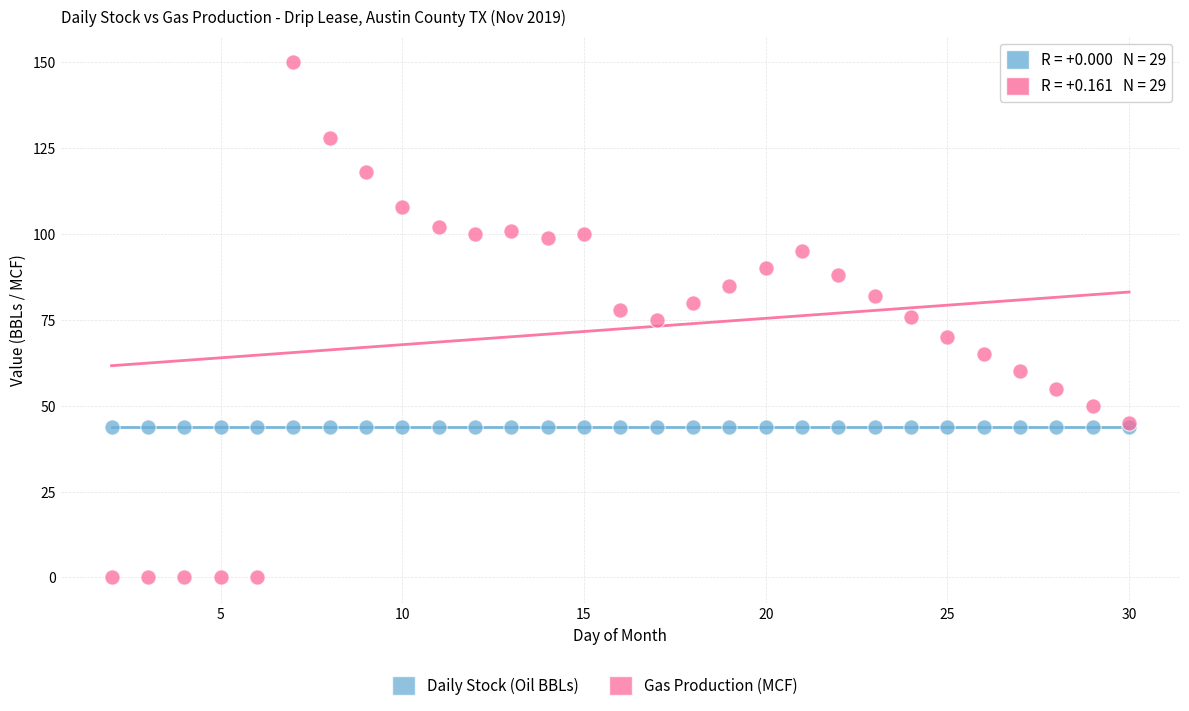

Which series contains the highest Y value?

Gas Production (MCF)